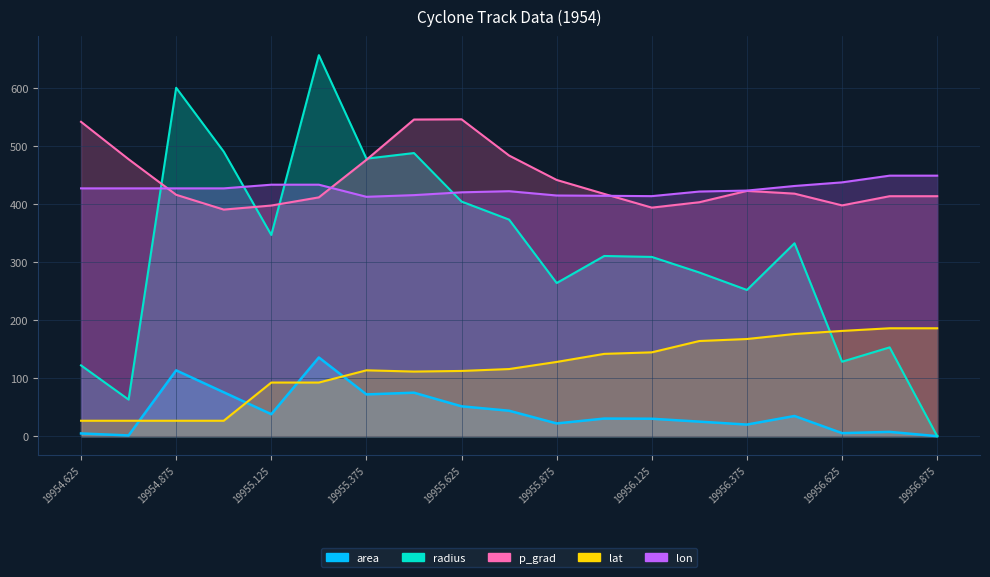

At how many categories does at least one series exceed 625?

1